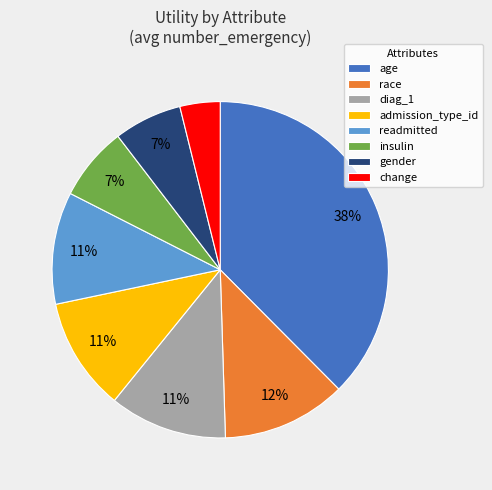

Between diag_1 and gender, which is larger?

diag_1